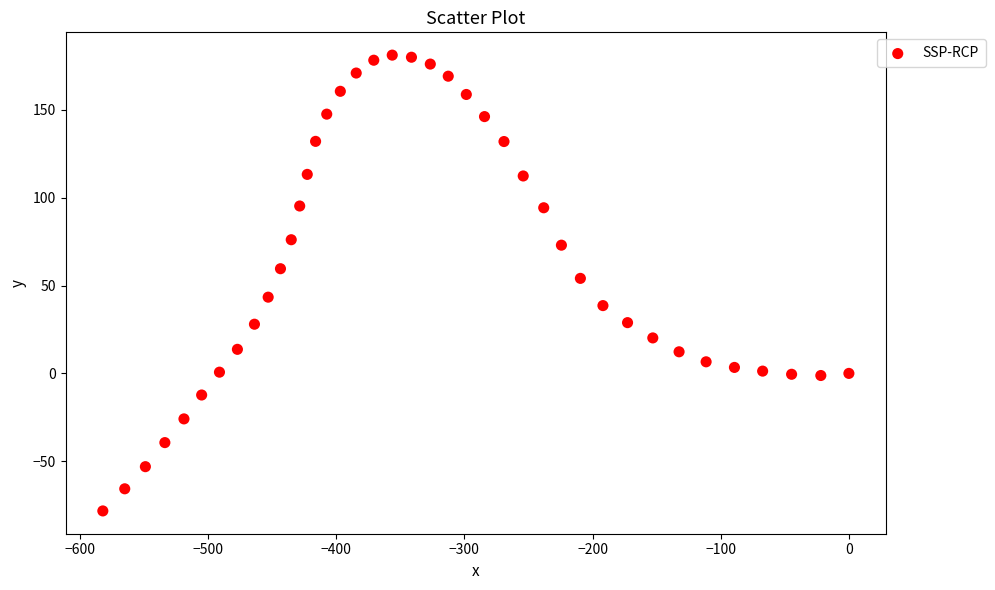

What is the range of X values (max minus min)?

582.1